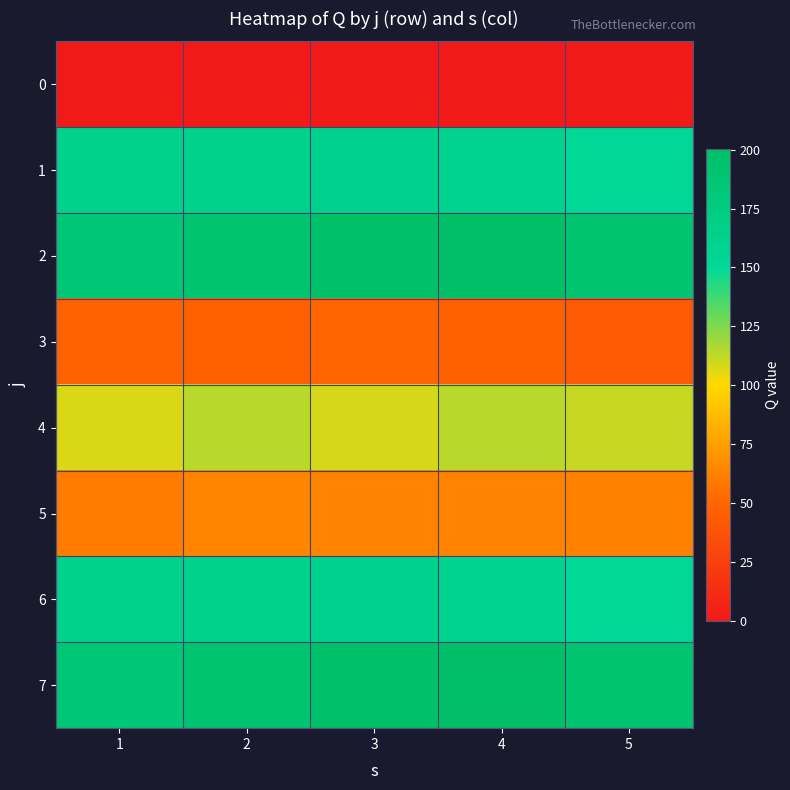

Count the number of categories in the chart.

5